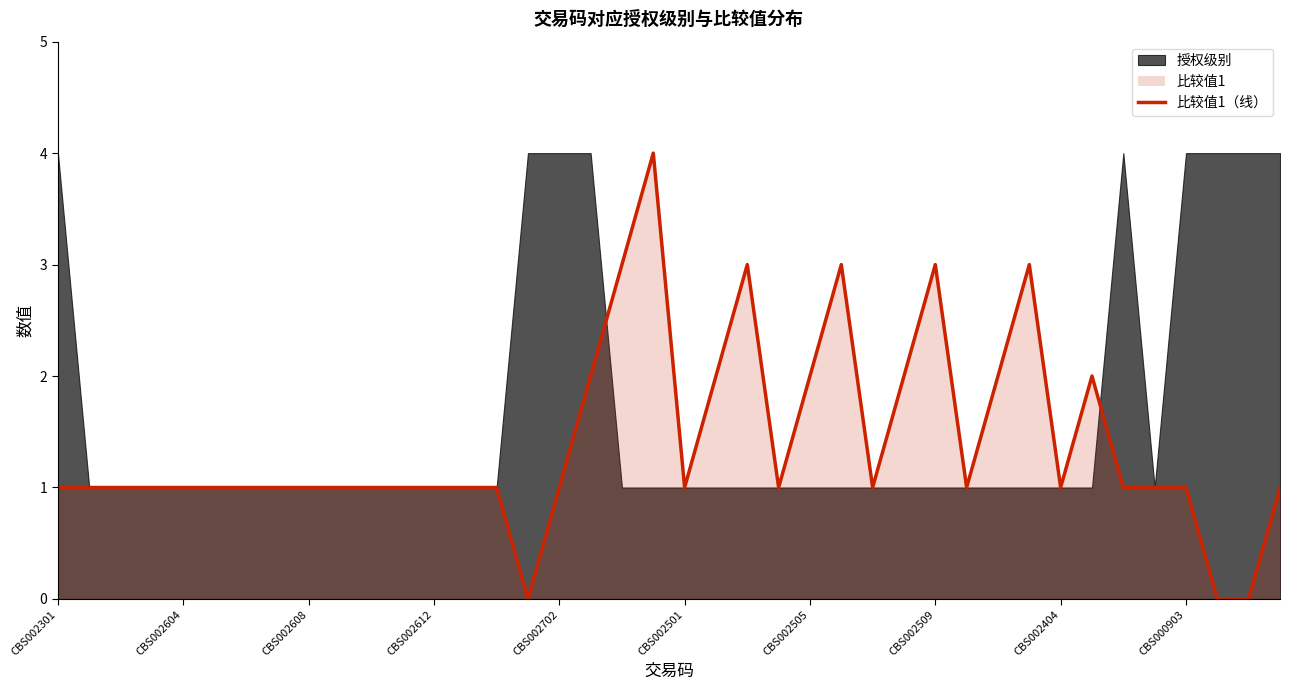

What is the difference between the maximum and minimum values?

4